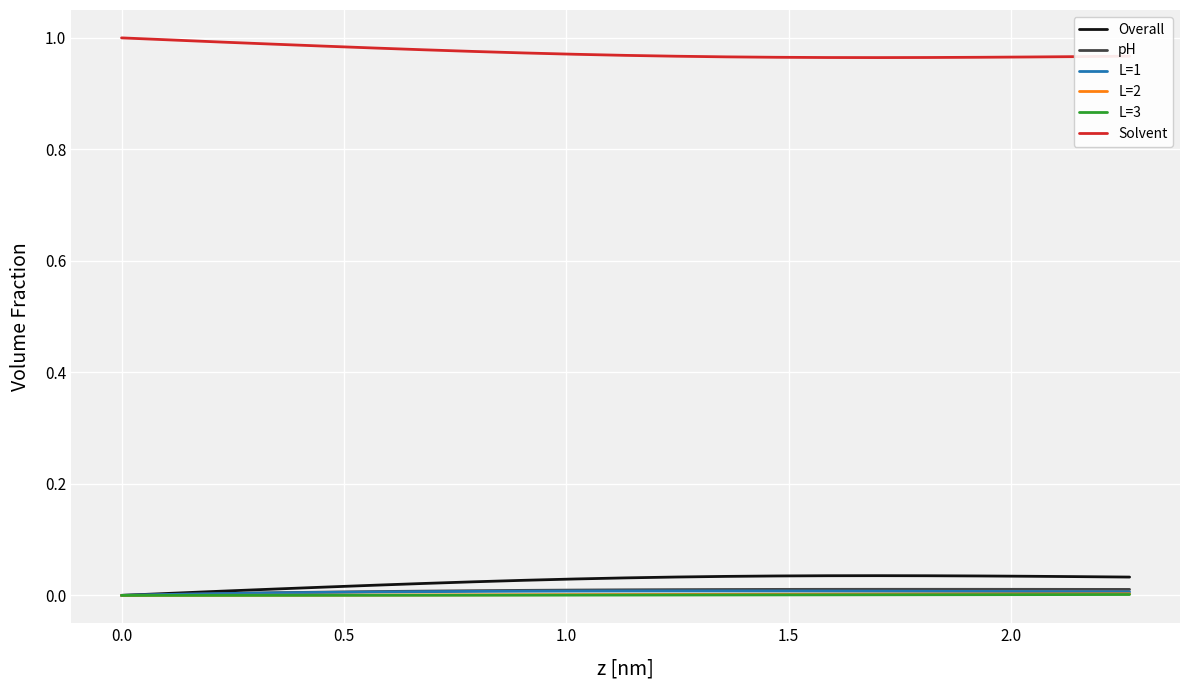

Which series has the largest total across all categories?

Solvent